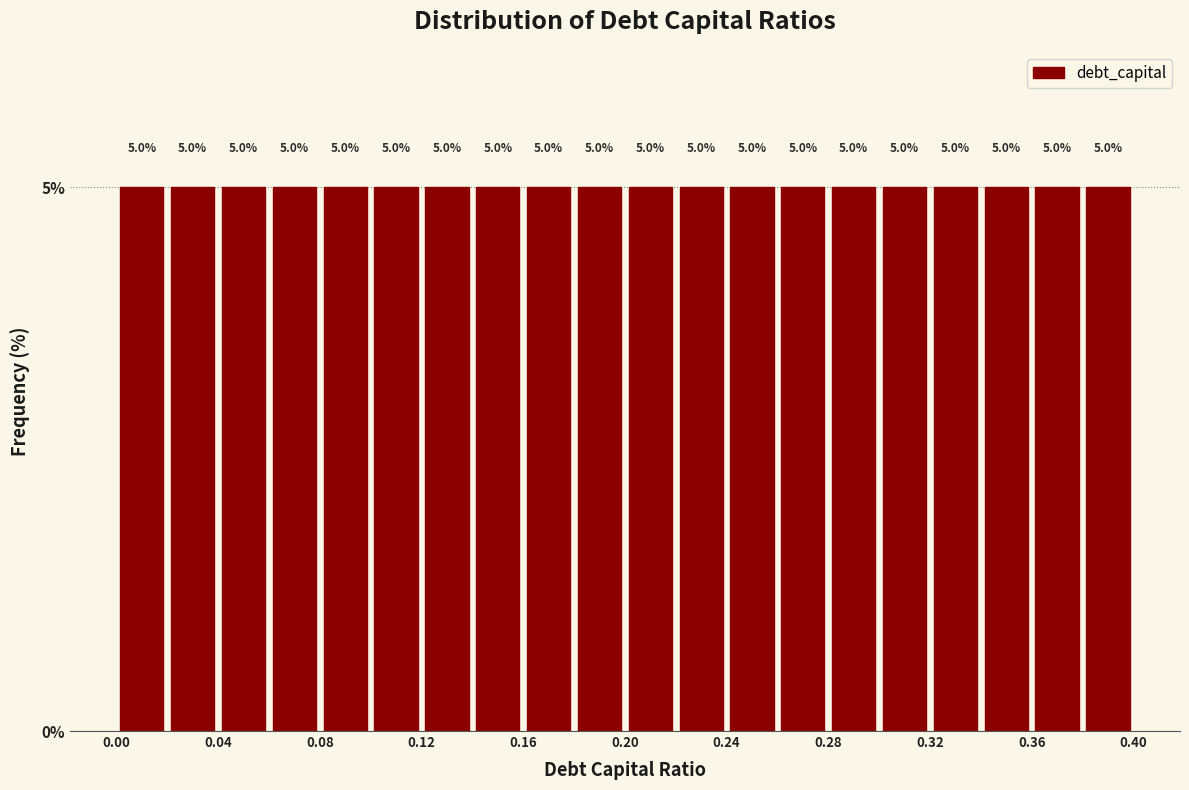

Reading left to right, list every bar in this chart as the range it spans on the x-axis followed by its height.

0.00 to 0.02: 5.0
0.02 to 0.04: 5.0
0.04 to 0.06: 5.0
0.06 to 0.08: 5.0
0.08 to 0.10: 5.0
0.10 to 0.12: 5.0
0.12 to 0.14: 5.0
0.14 to 0.16: 5.0
0.16 to 0.18: 5.0
0.18 to 0.20: 5.0
0.20 to 0.22: 5.0
0.22 to 0.24: 5.0
0.24 to 0.26: 5.0
0.26 to 0.28: 5.0
0.28 to 0.30: 5.0
0.30 to 0.32: 5.0
0.32 to 0.34: 5.0
0.34 to 0.36: 5.0
0.36 to 0.38: 5.0
0.38 to 0.40: 5.0